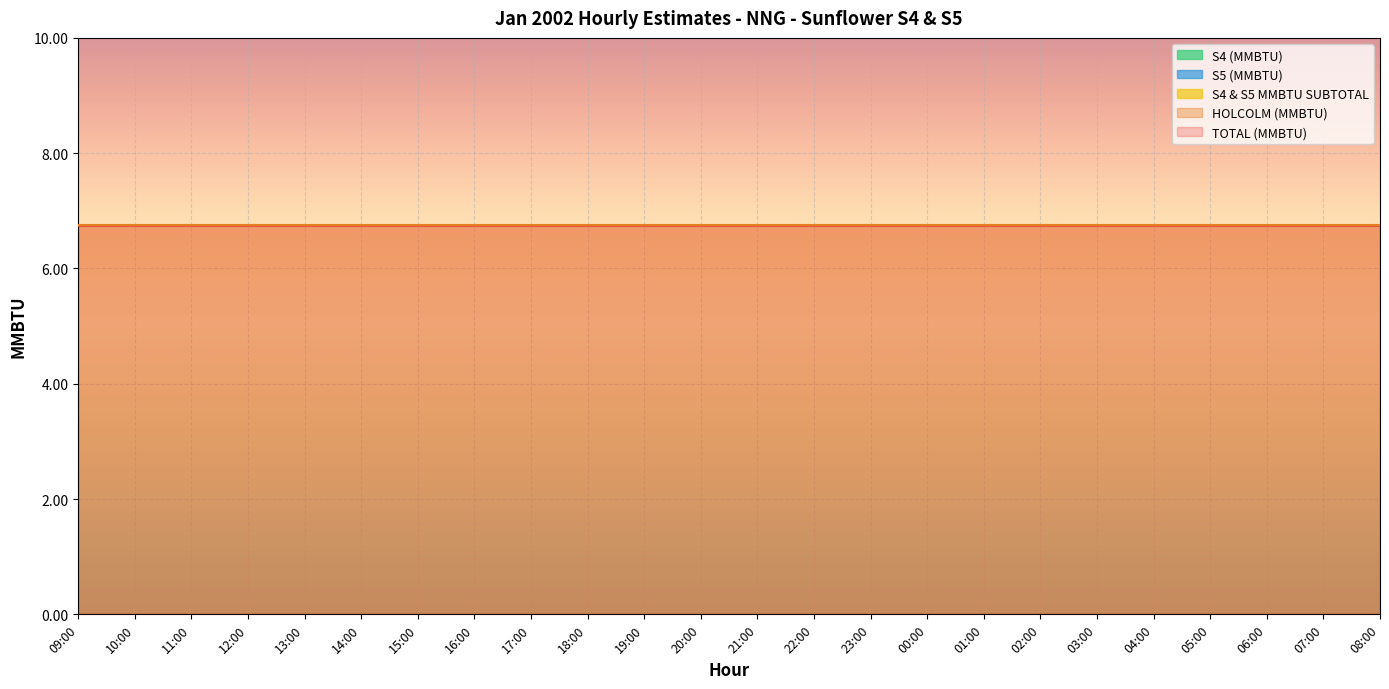

How many data points does each series have?

24